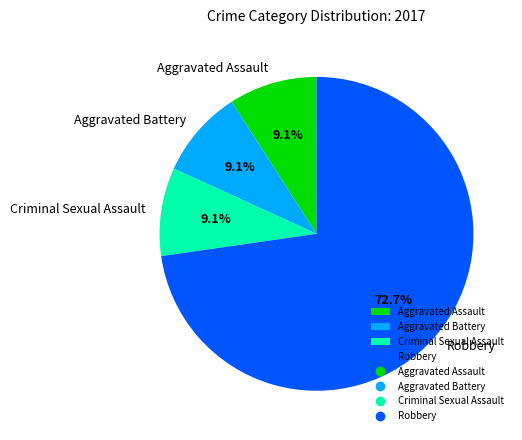

What is the ratio of the value at Robbery to the value at Criminal Sexual Assault?

8.0